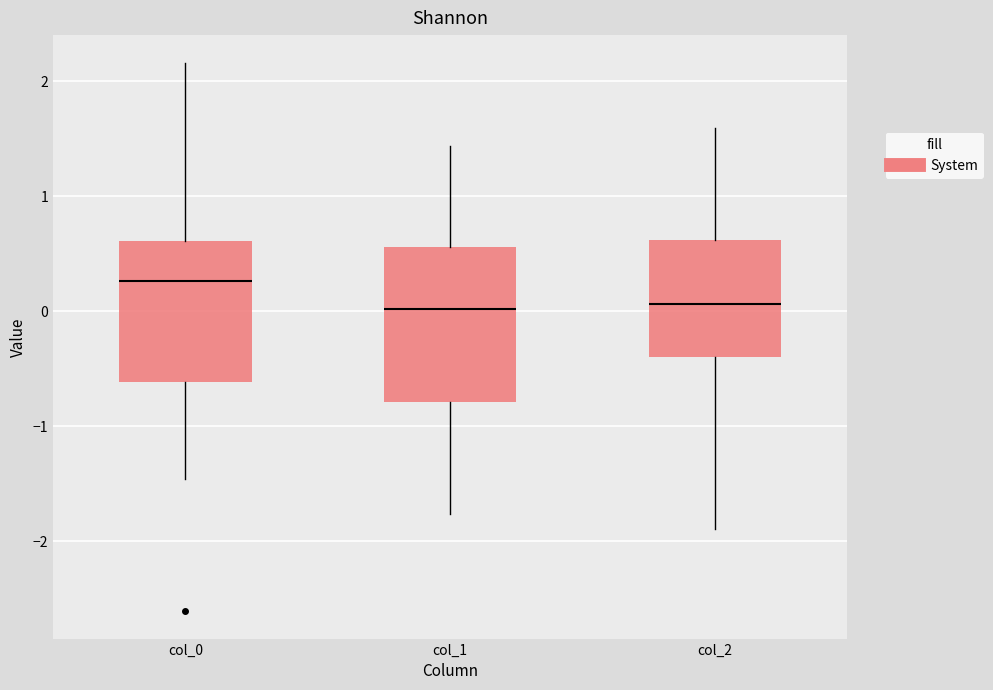

Comparing the boxes themselves (not the whiskers), which one is the tallest?

col_1